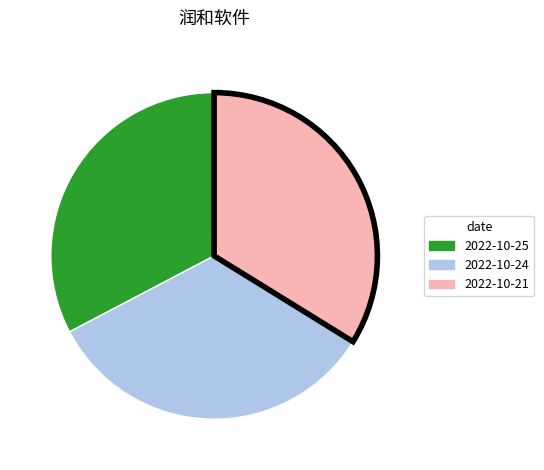

Is 2022-10-25 the majority of the pie?

No